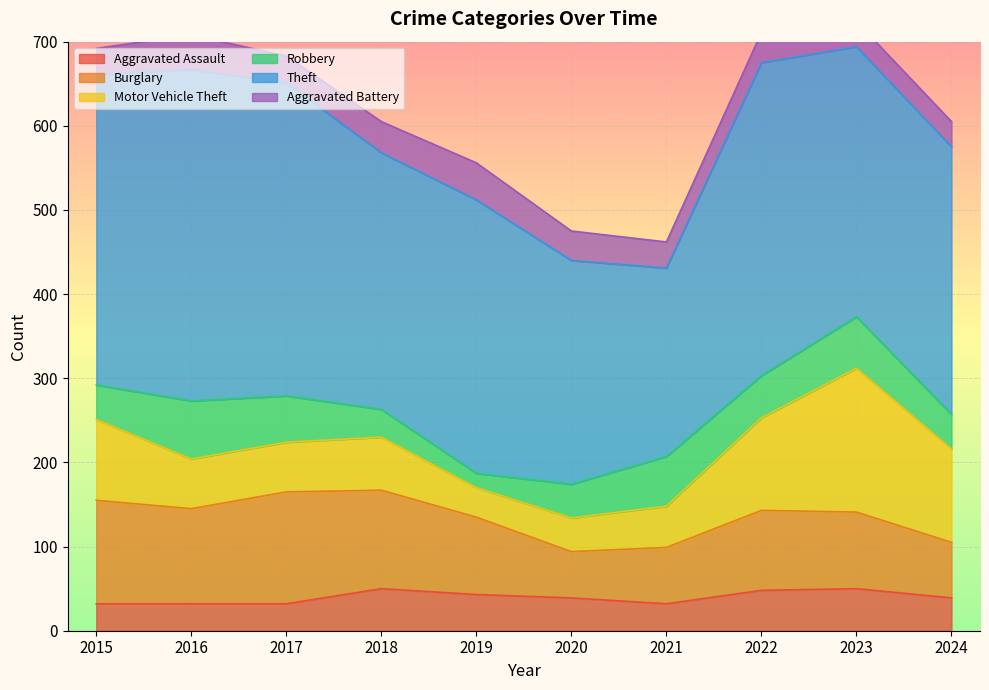

What is the difference between the maximum and minimum values in the Aggravated Assault series?

18